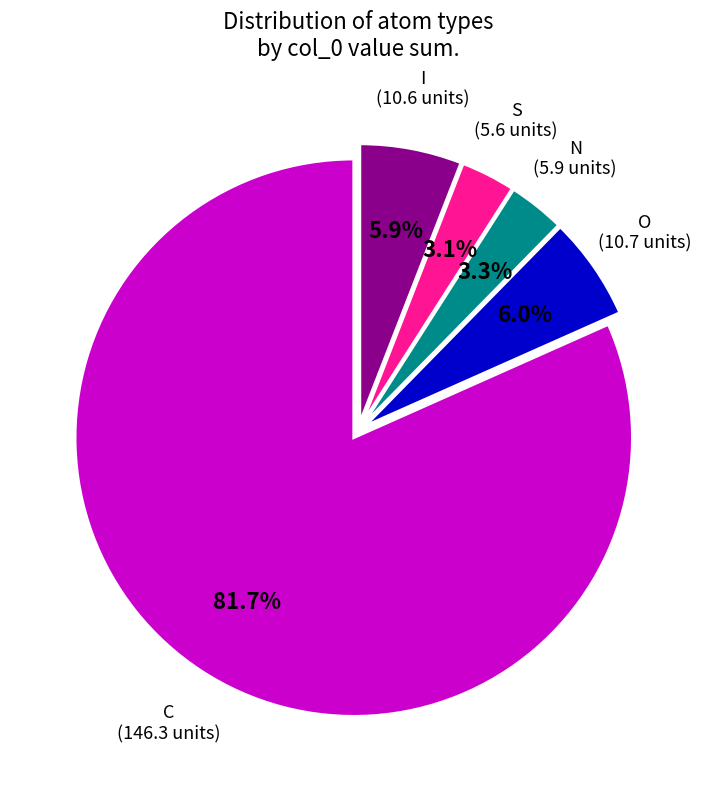

Count the number of slices in the pie.

5